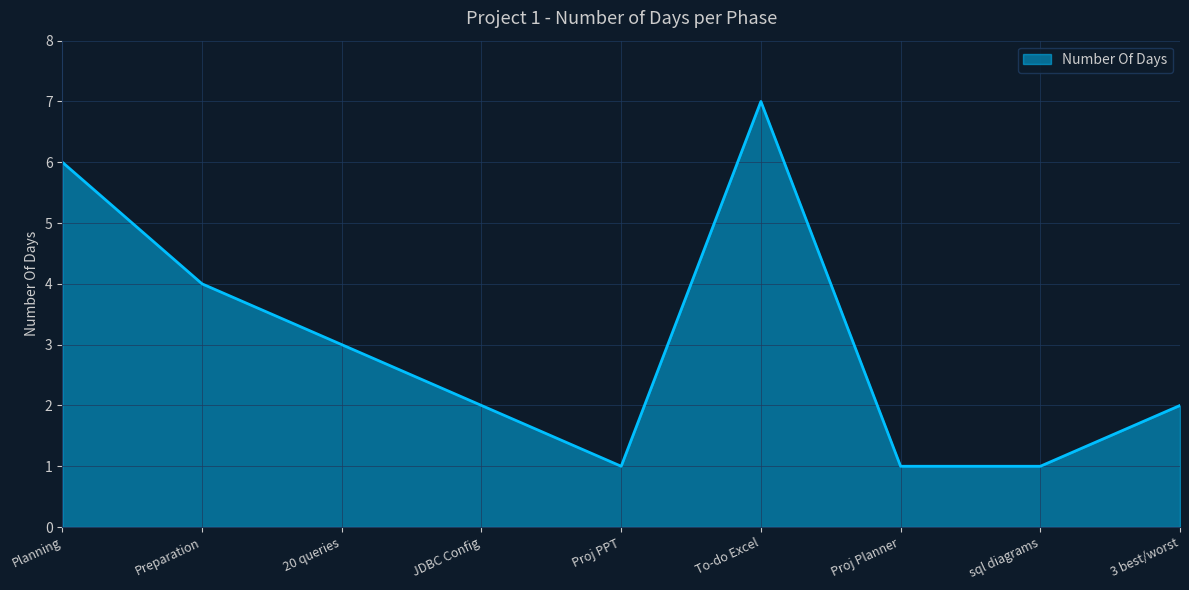

Is it true that the value at To-do Excel is 12?

False